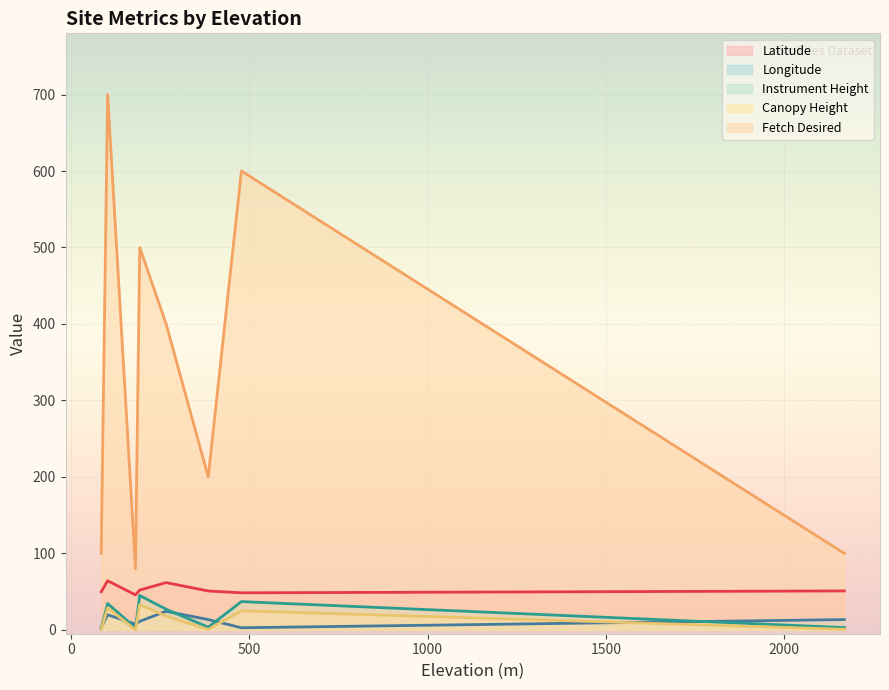

Which has a higher value, 181 or 385?

385